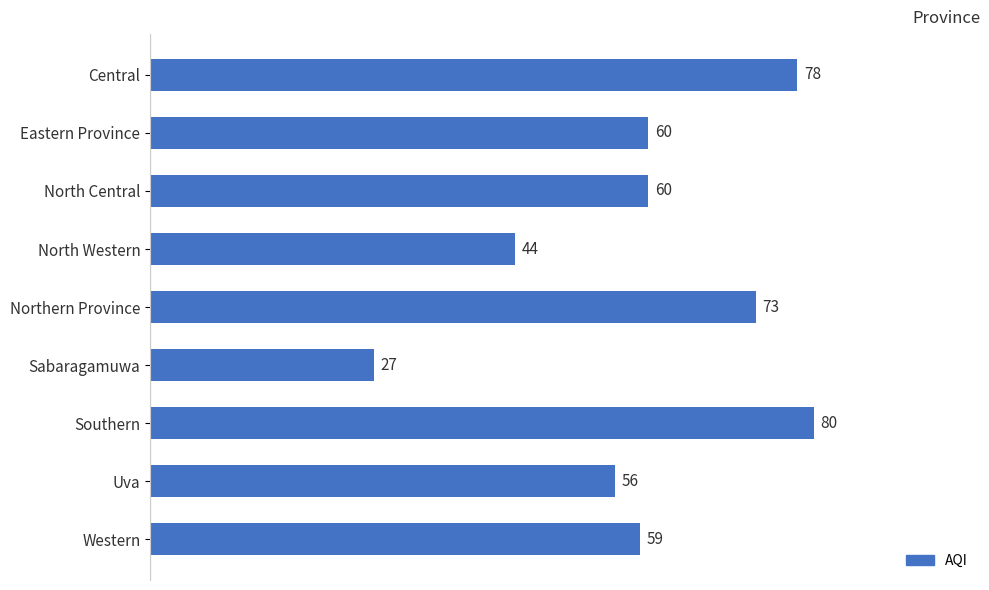

Approximately how many times larger is the value at Uva compared to North Central?

0.9